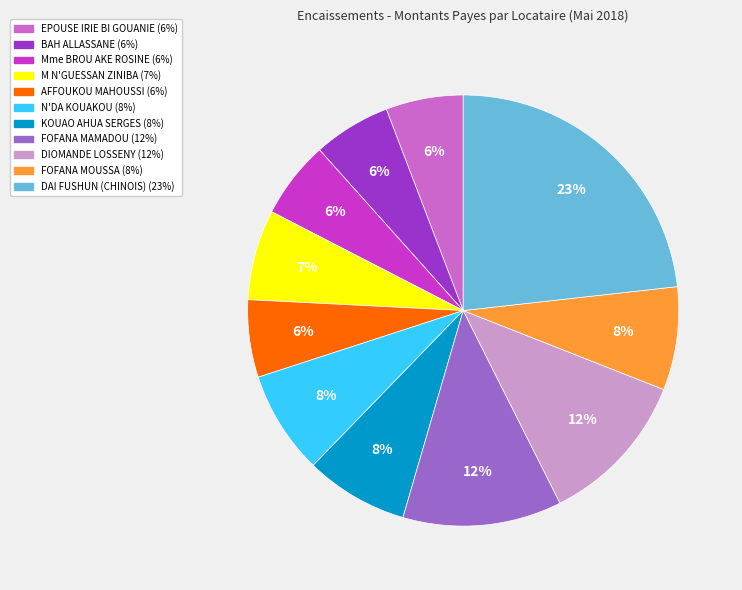

What percentage is the EPOUSE IRIE BI GOUANIE slice, to the nearest percent?

6%